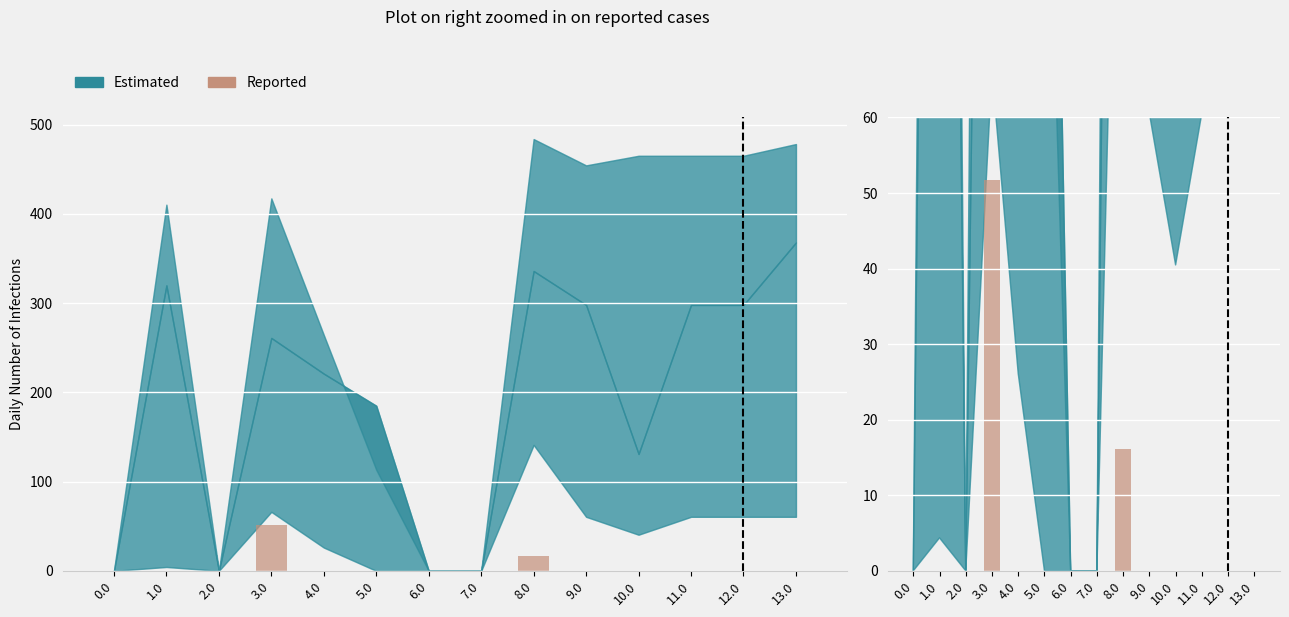

What position from the right is 4.0?

10